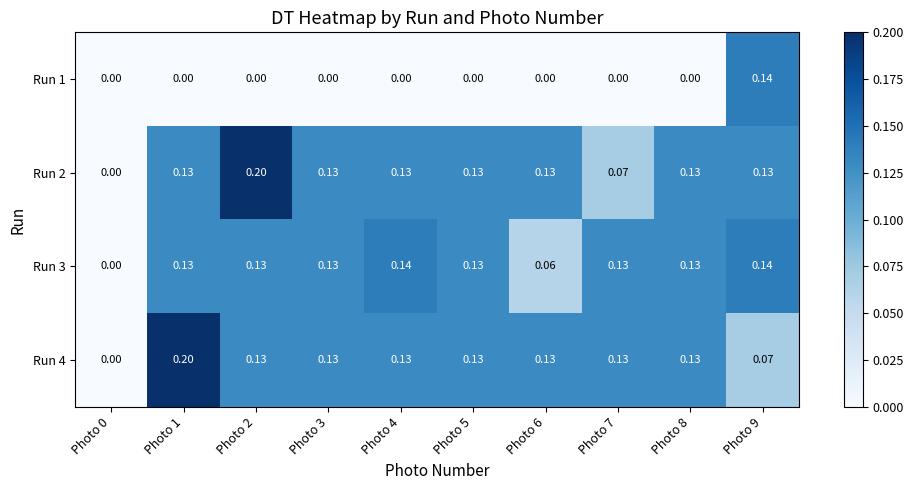

Is the value of Run 4 at Photo 2 greater than the value of Run 3 at Photo 6?

Yes